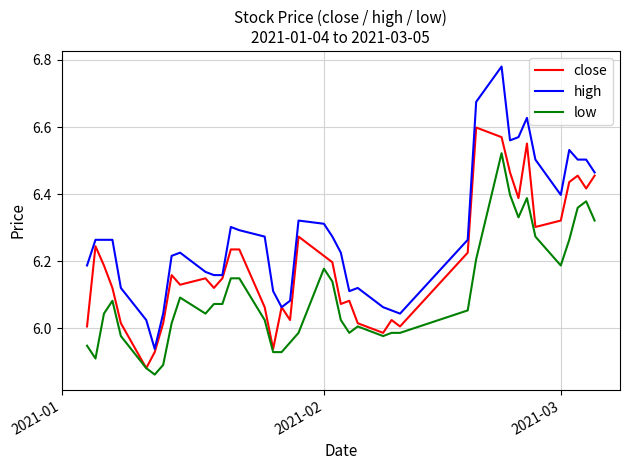

At how many categories does at least one series exceed 6?

39